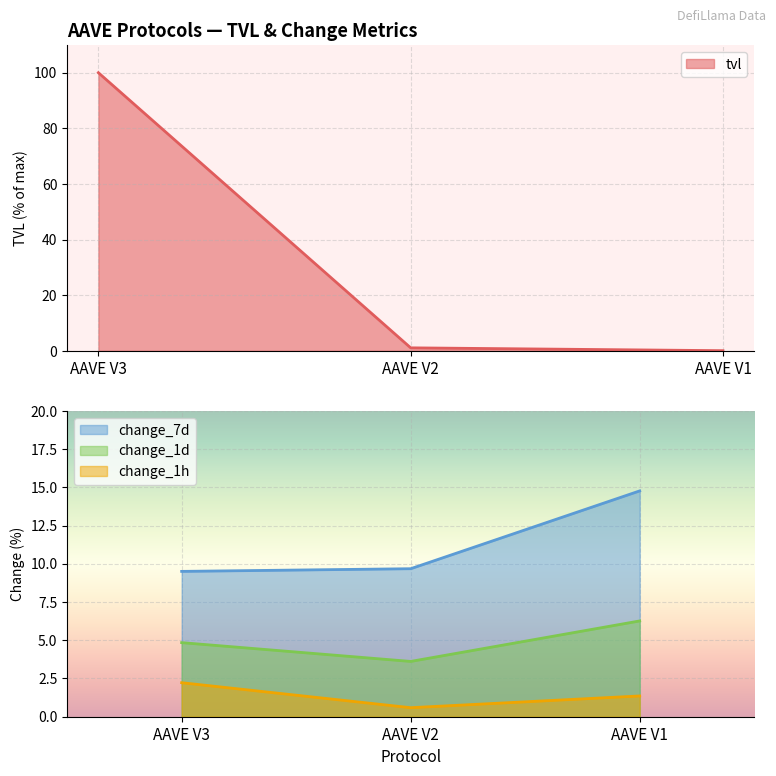

At which label does change_1h first exceed 1?

AAVE V3